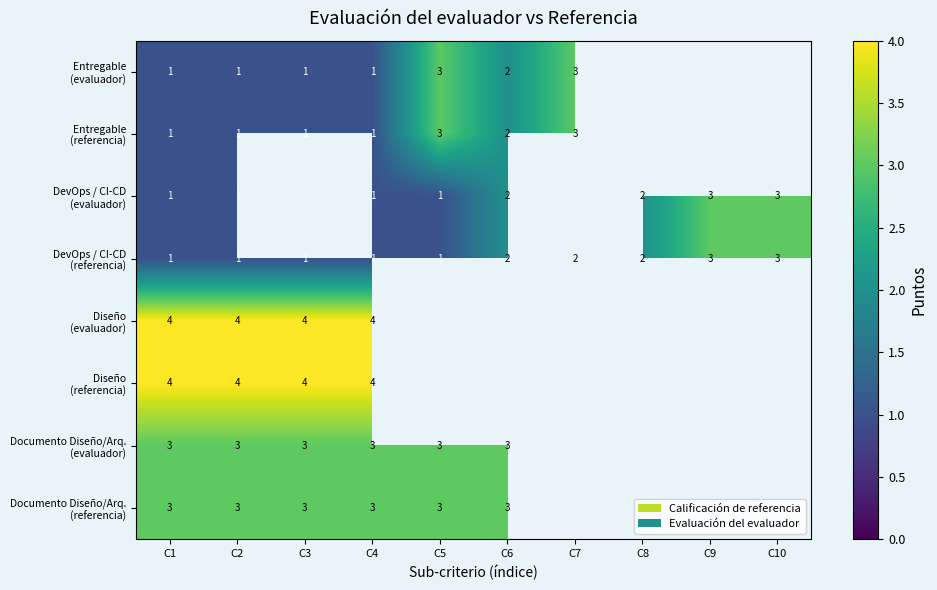

What is the sum of the DevOps / CI-CD (evaluador) values at C2 and C1?

2.0